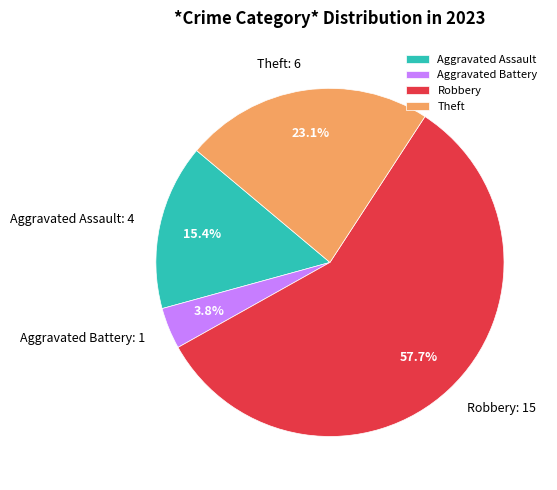

To the nearest percent, what is the difference between the Robbery and Aggravated Battery slice percentages?

54%